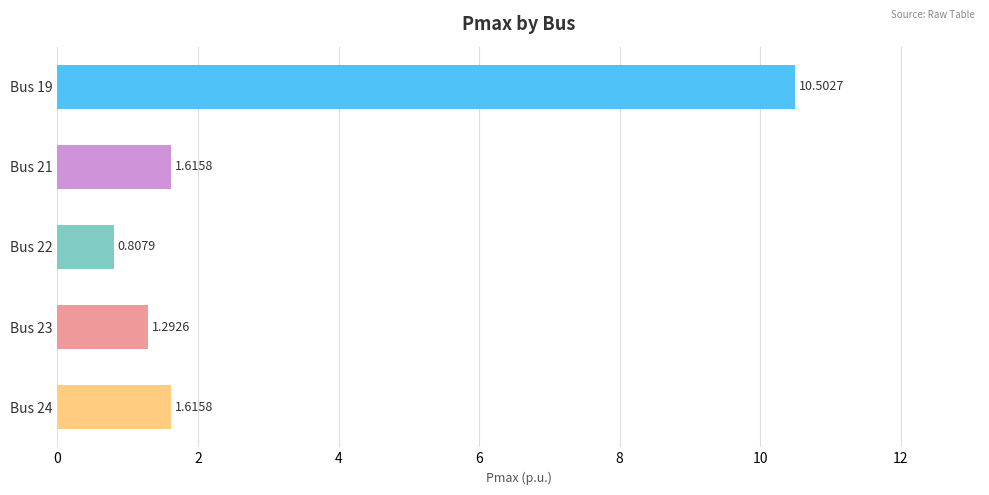

What is the greatest value displayed?

10.5